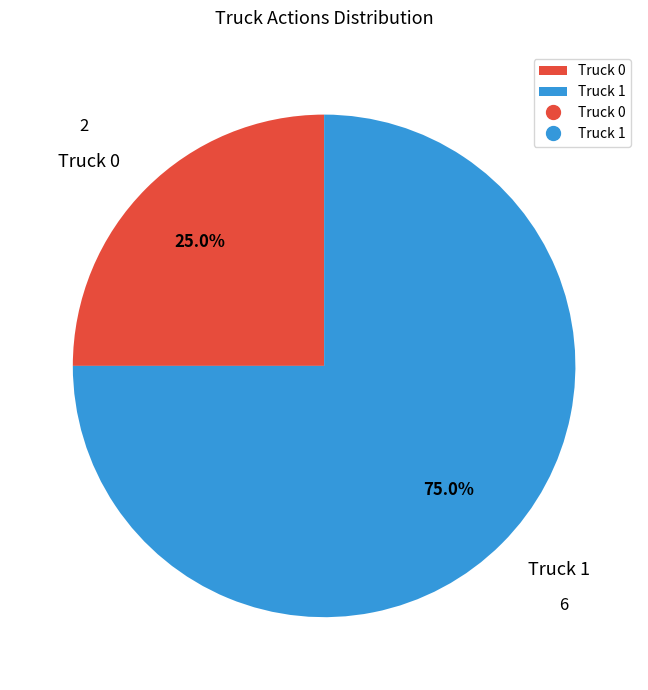

To the nearest percent, what is the difference between the Truck 0 and Truck 1 slice percentages?

50%